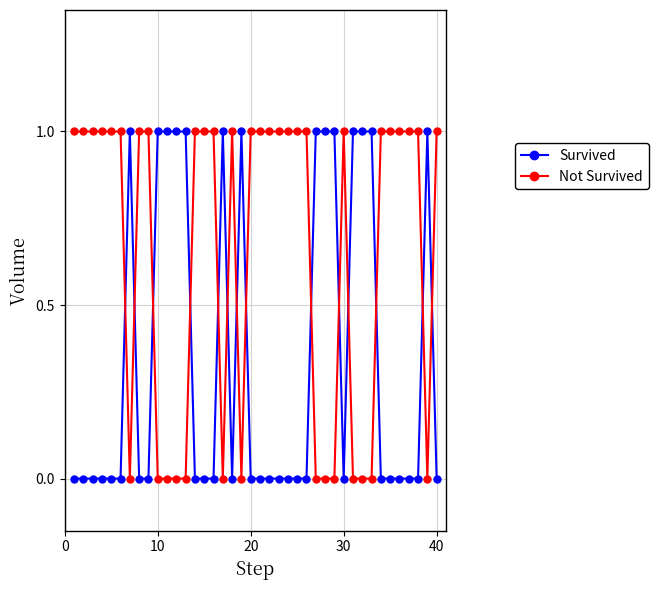

After their last crossing, which series has the higher values: Not Survived or Survived?

Not Survived